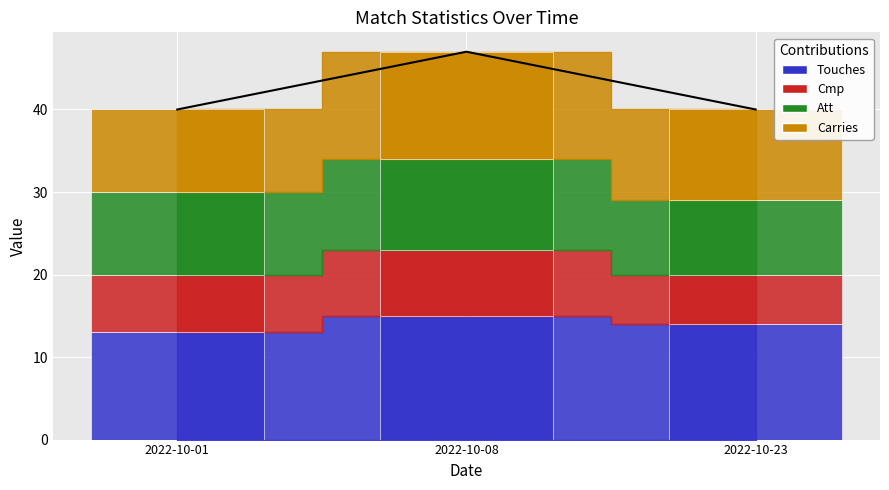

Rank the series at 2022-10-08 from highest to lowest value.

Touches, Carries, Att, Cmp